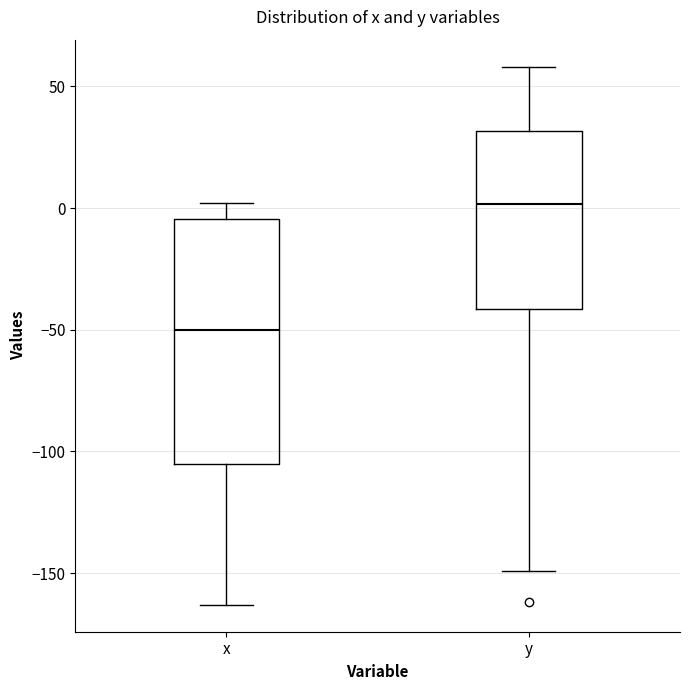

Which box has the highest median line?

y